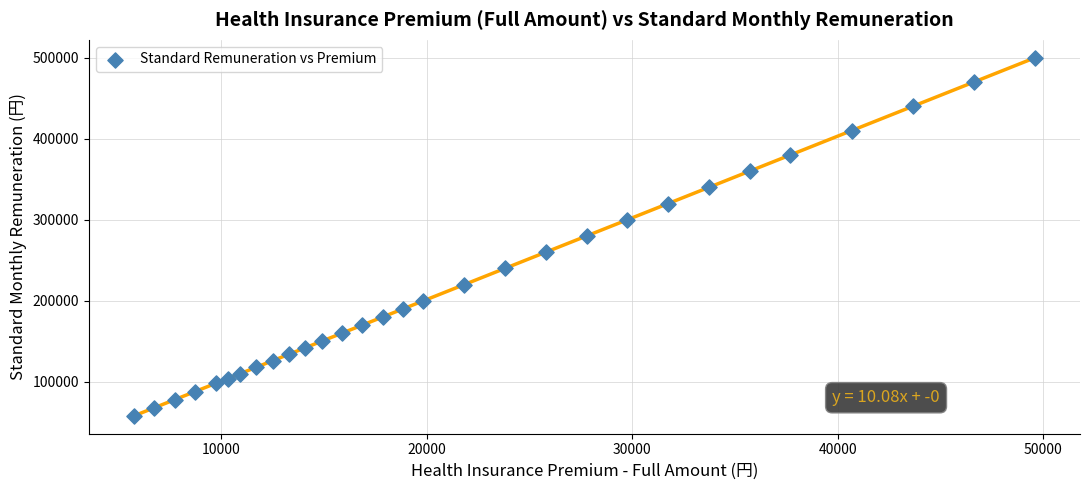

What is the range of Y values (max minus min)?

442000